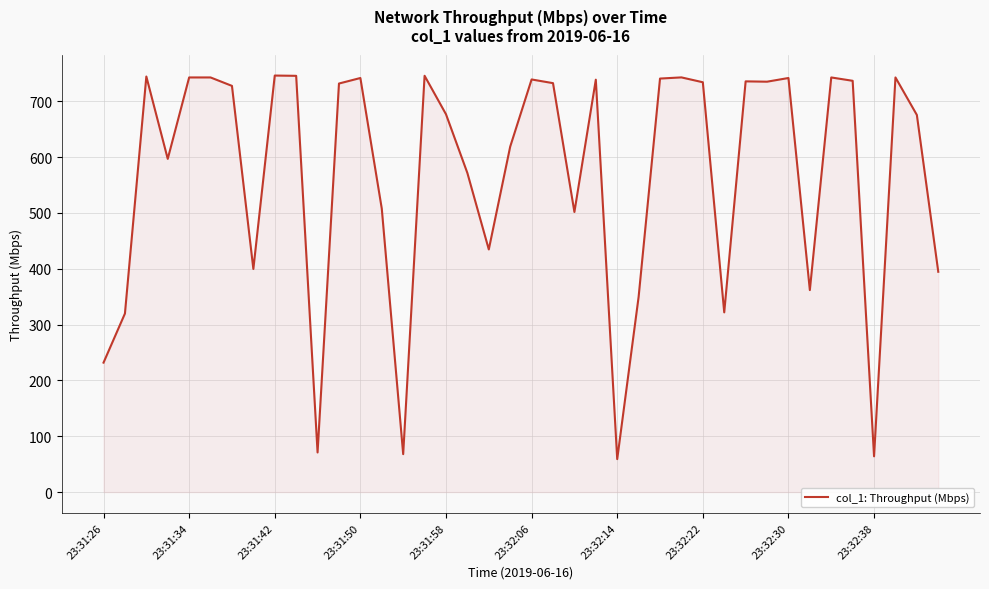

What is the difference between the maximum and minimum values?

686.9